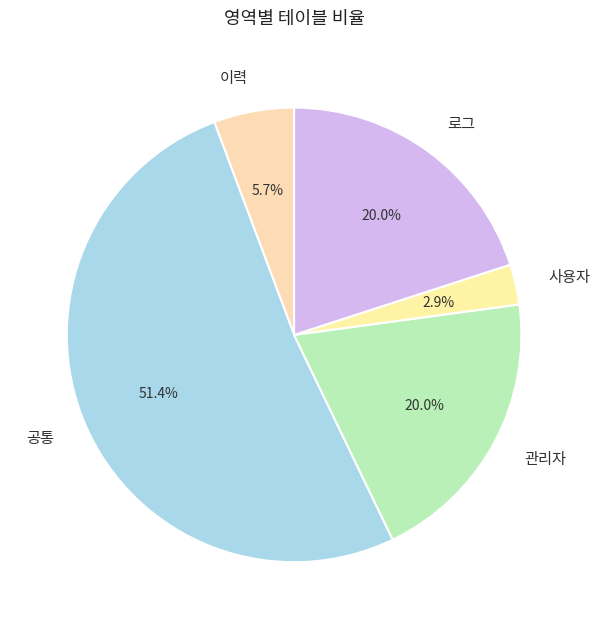

Is 이력 the majority of the pie?

No